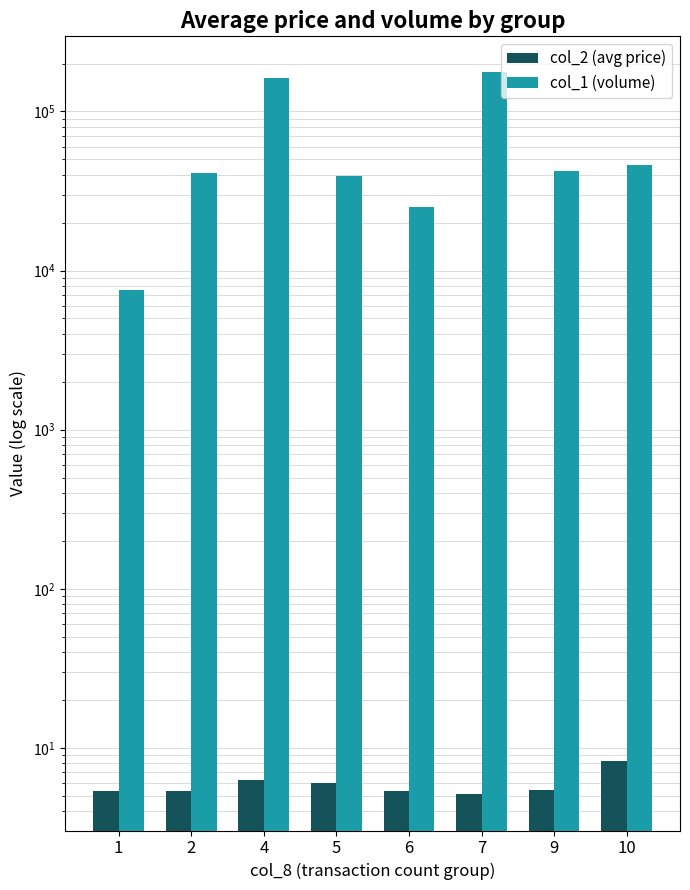

How many data points in col_1 (volume) are less than 42000?

4